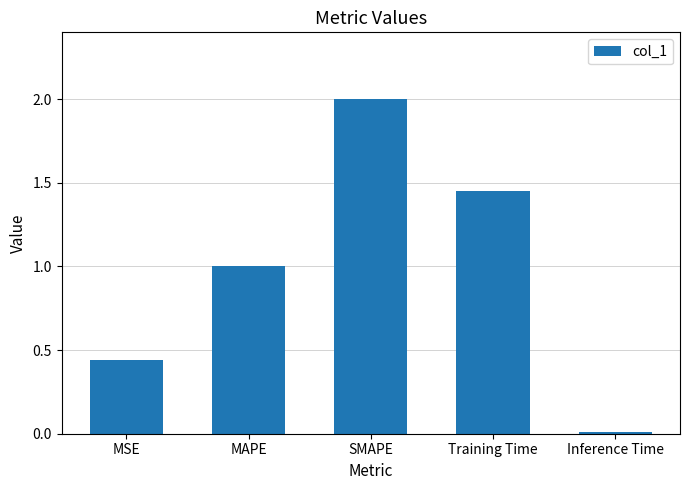

What is the average value?

1.0